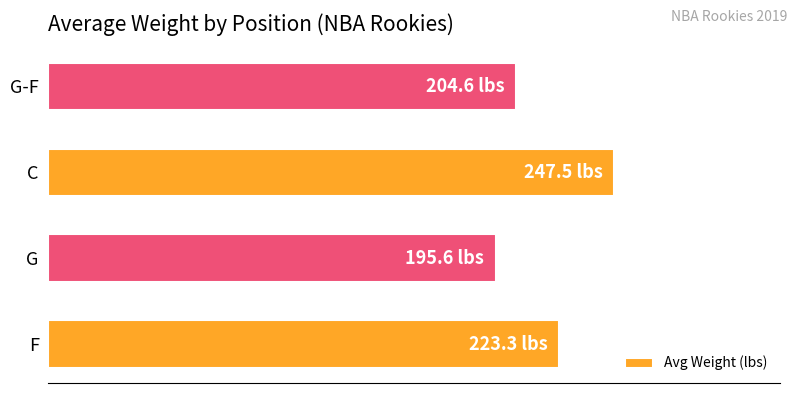

At which category does the chart reach its peak across all series?

C